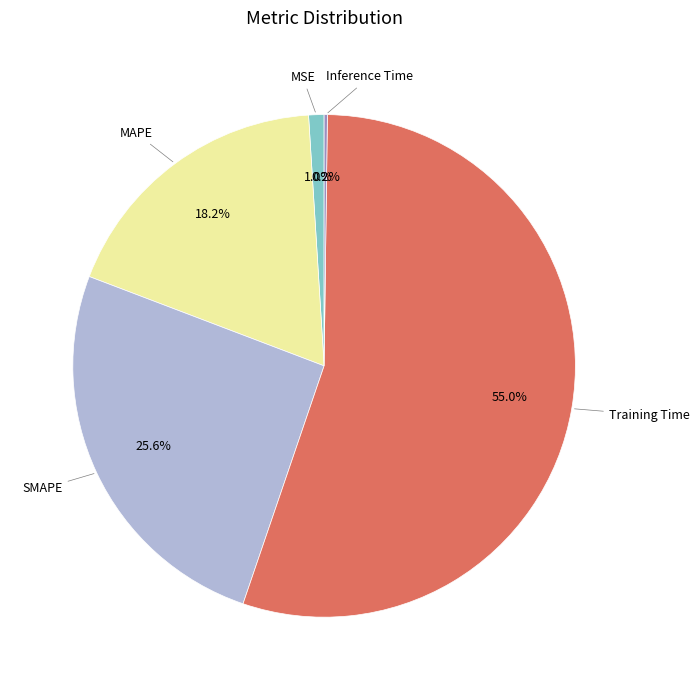

Is there a majority slice in this chart?

Yes